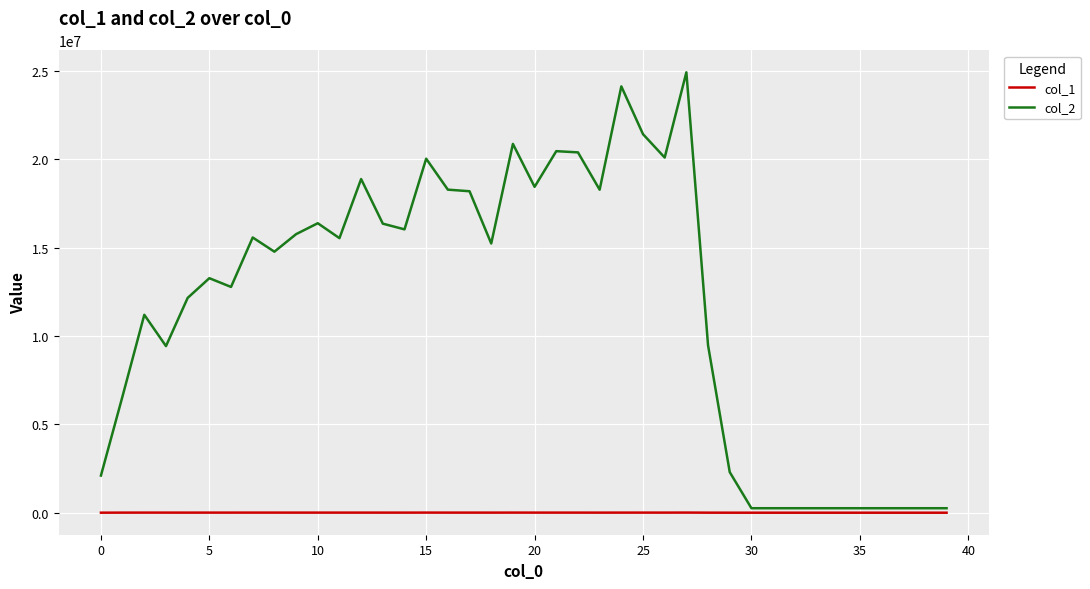

Does the chart have visible grid lines?

Yes